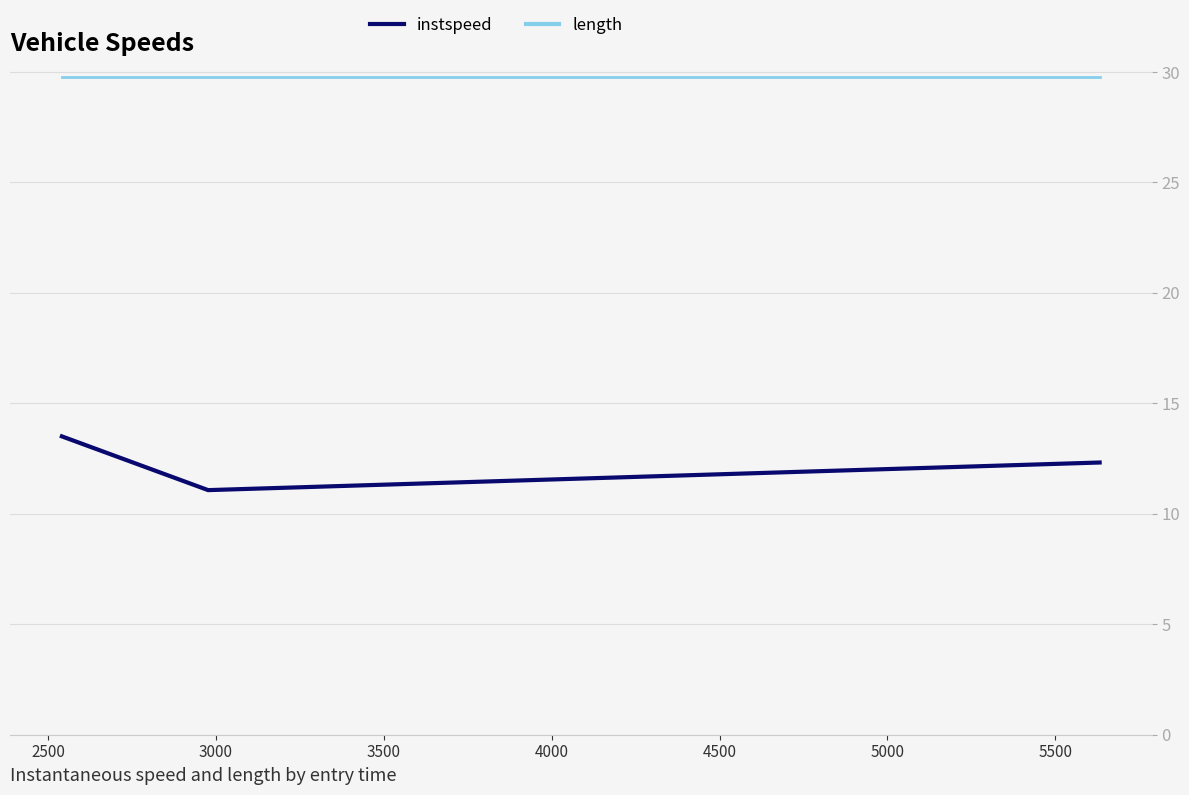

What are all the series names shown in the legend?

instspeed, length